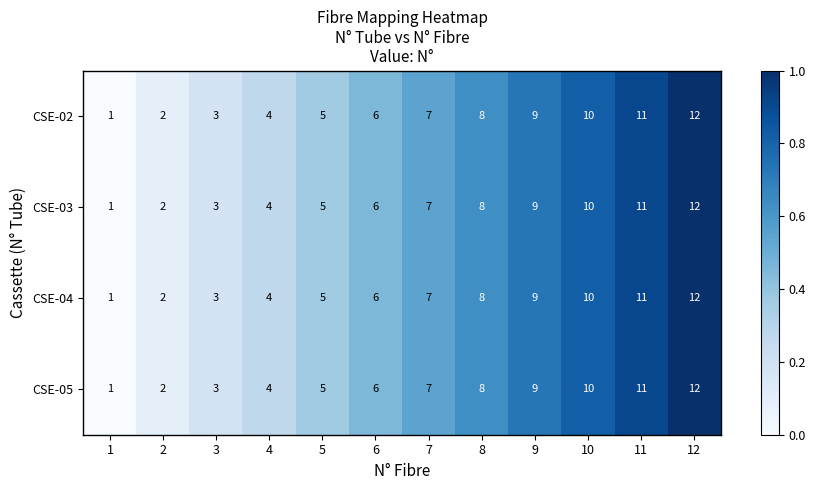

Rank the categories by CSE-03 value from highest to lowest.

12, 11, 10, 9, 8, 7, 6, 5, 4, 3, 2, 1